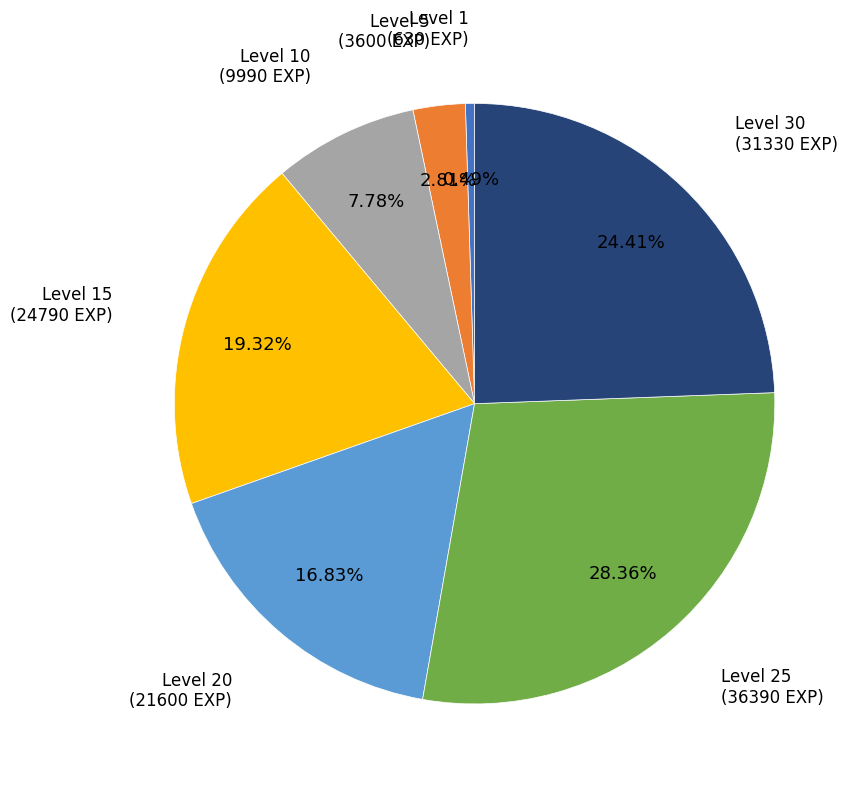

How many segments does this pie chart have?

7